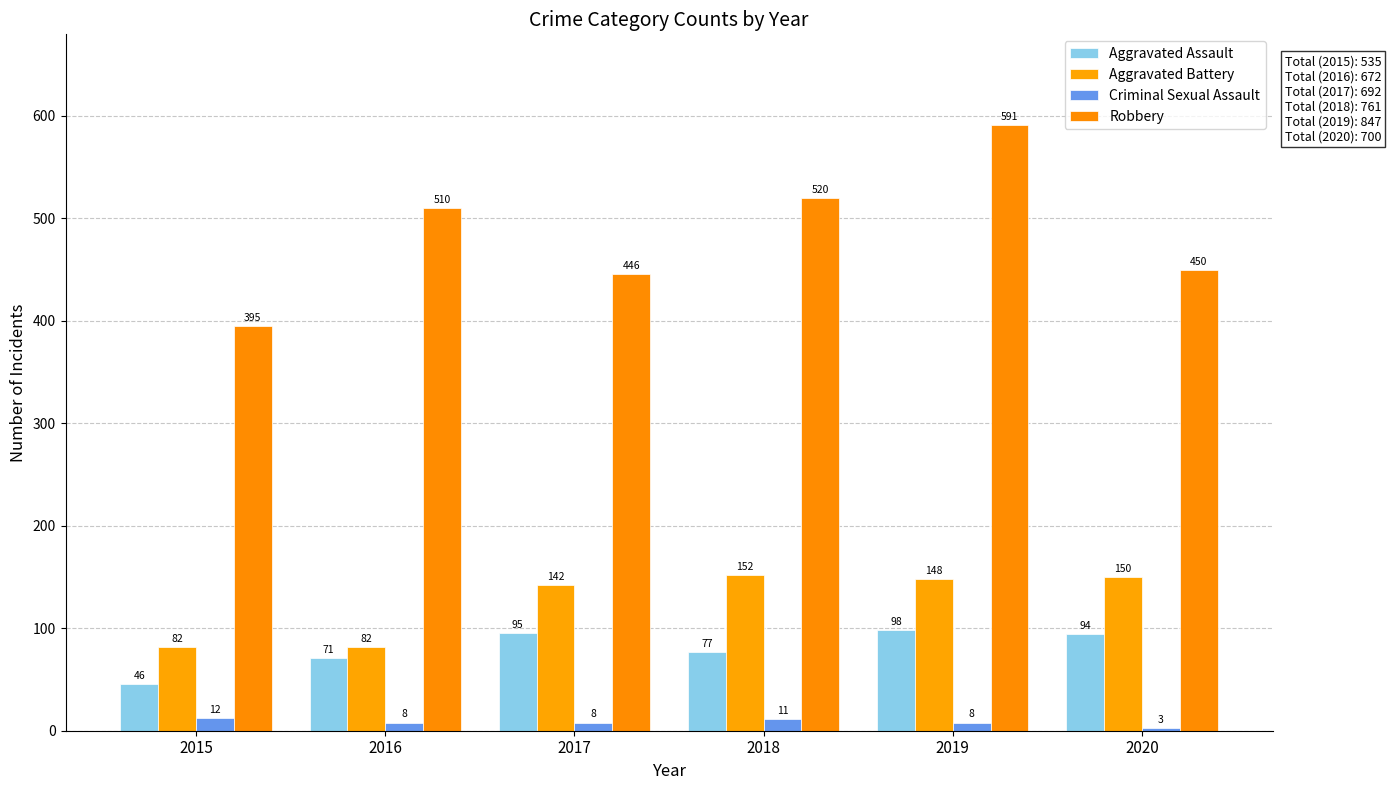

Between 2015 and 2020, which series saw the biggest shift?

Aggravated Battery